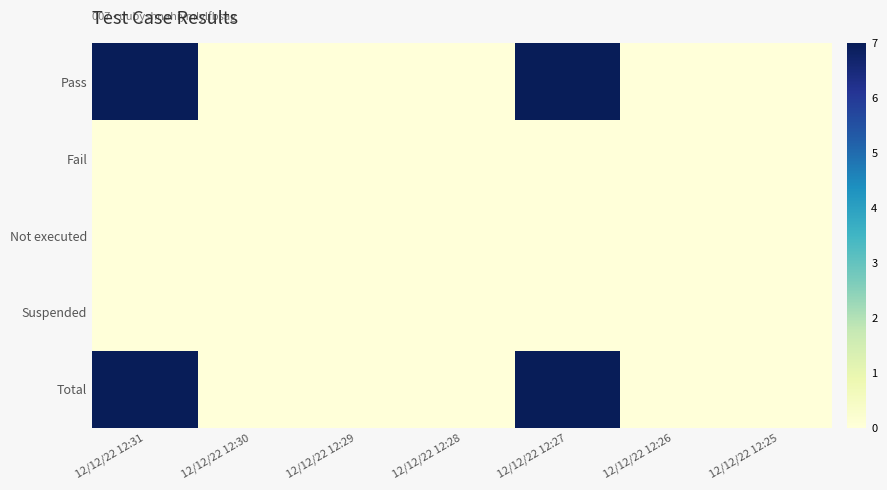

At which category is the sum across all series the highest?

12/12/22 12:31